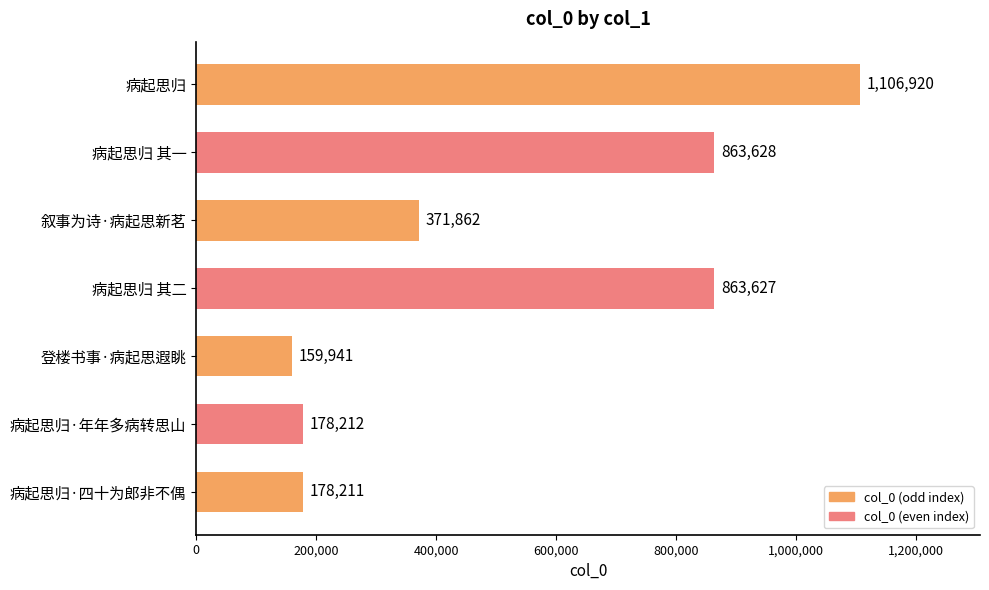

Rank the categories by value from highest to lowest.

病起思归, 病起思归 其一, 病起思归 其二, 叙事为诗·病起思新茗, 病起思归·年年多病转思山, 病起思归·四十为郎非不偶, 登楼书事·病起思遐眺